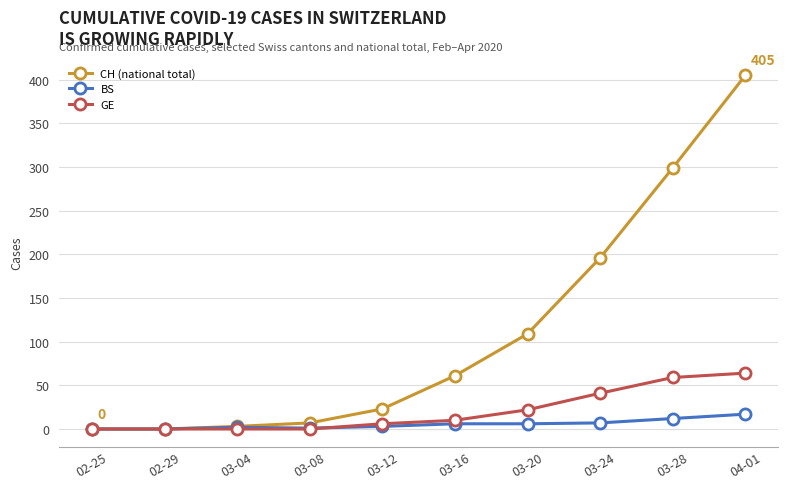

At 03-16, list the series in order from smallest to largest.

BS, GE, CH (national total)